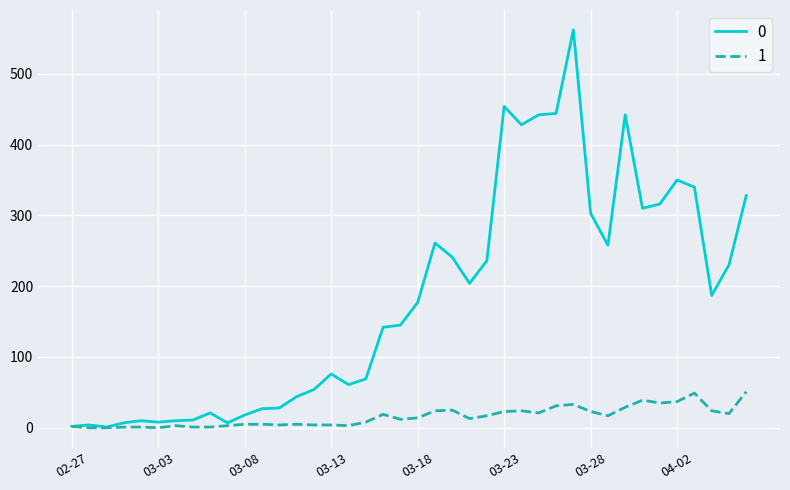

What is the greatest value displayed?

562